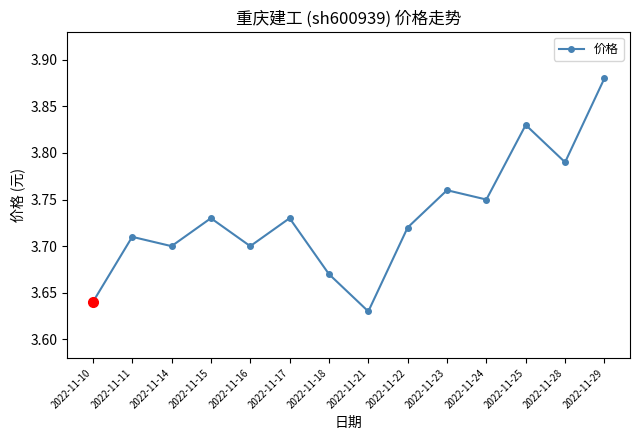

Does the chart have visible grid lines?

No